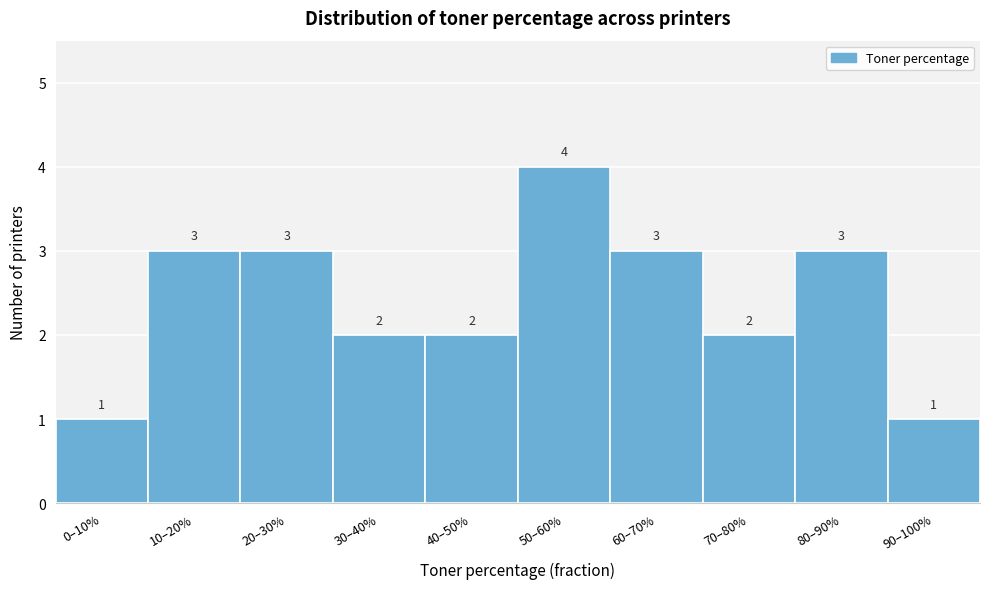

Reading left to right, transcribe all the data shown in this chart.

1	3	3	2	2	4	3	2	3	1